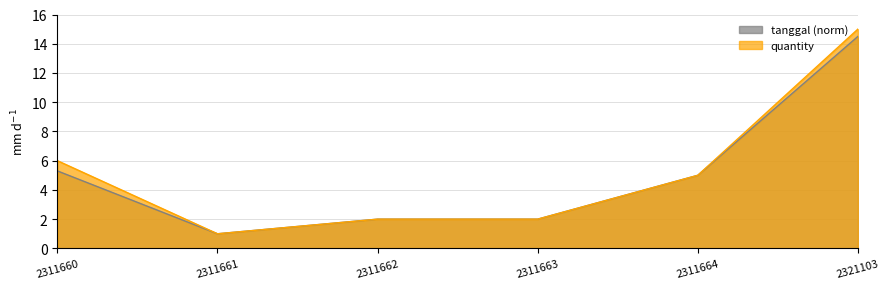

True or false: tanggal_normalized and quantity cross at least once.

False